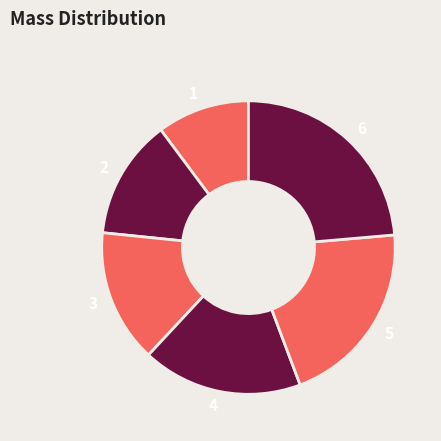

Is 2 the majority of the pie?

No